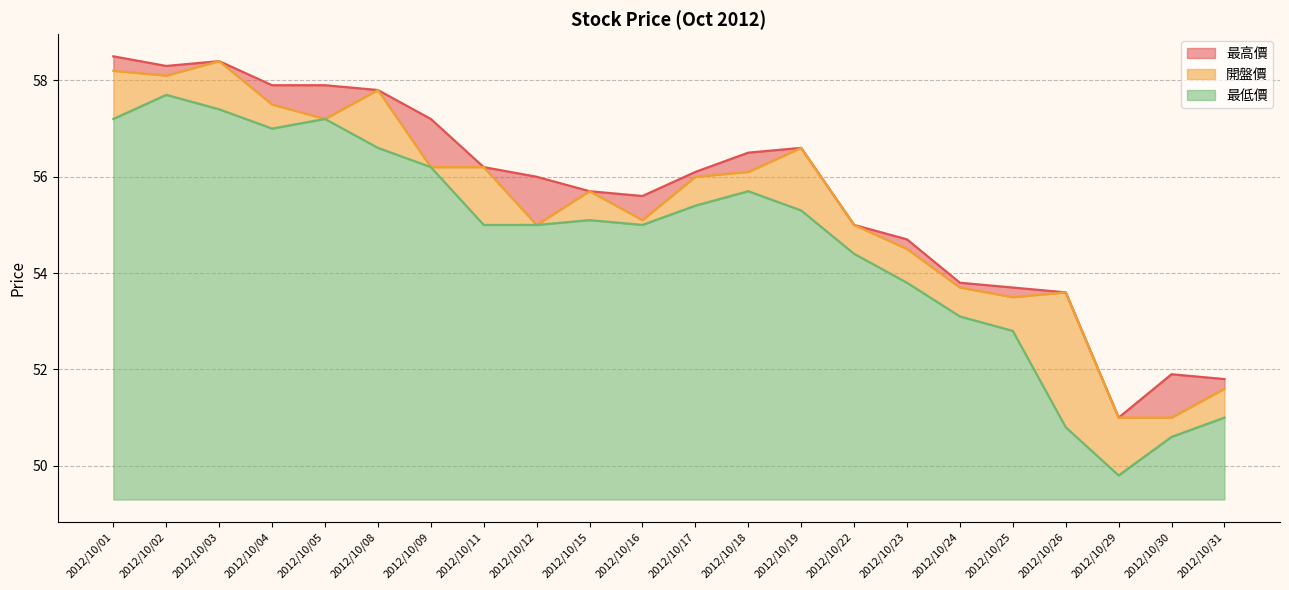

How many lines are shown in the chart?

3